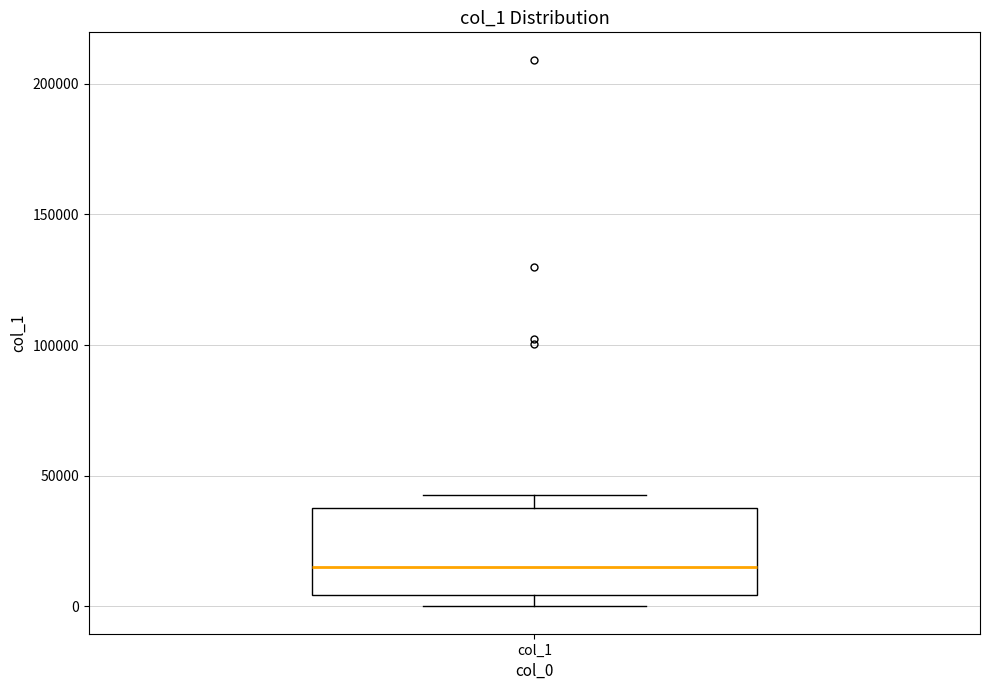

Read this box plot against the y-axis: the position of the median line, the range covered by the box, and the ends of both whiskers. The values are not printed on the chart, so give them approximately, as read against the axis.

median 15000, box 5000 to 40000, whiskers 0 to 45000